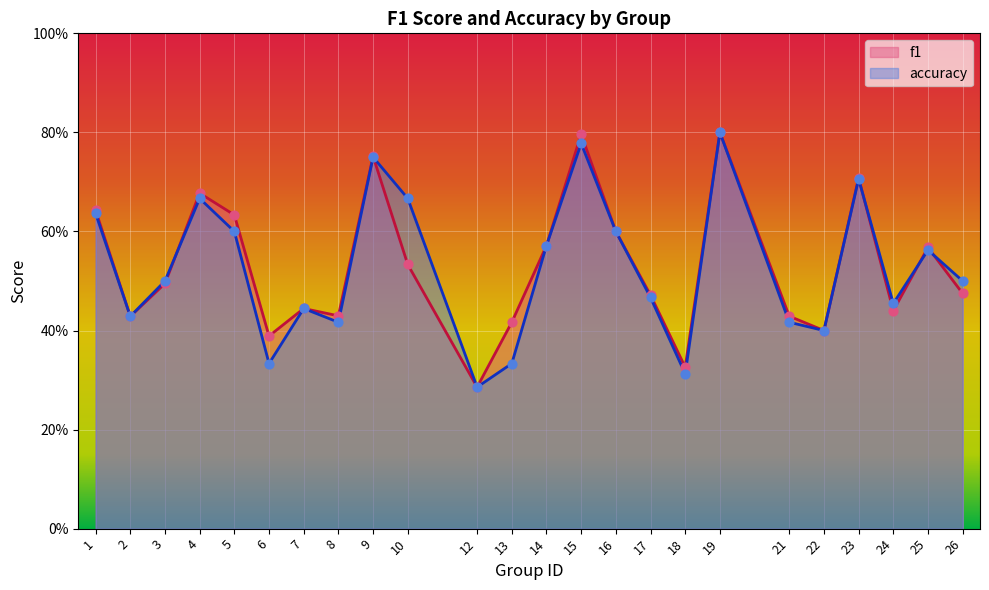

Which series has the largest total across all categories?

f1